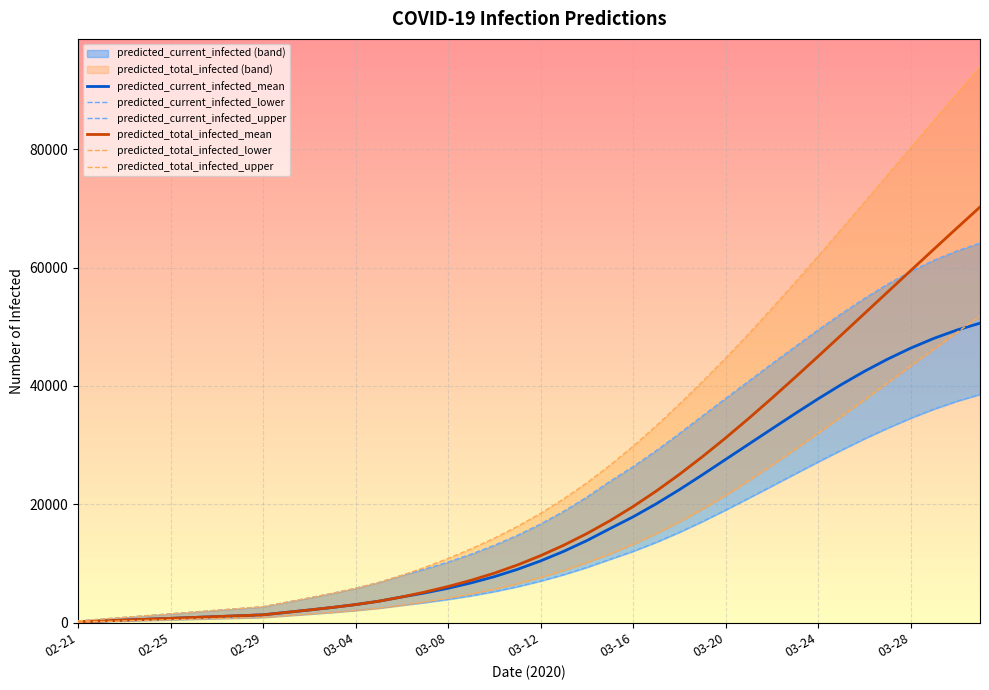

True or false: predicted_current_infected_mean has a value of 65679 at 35.

False